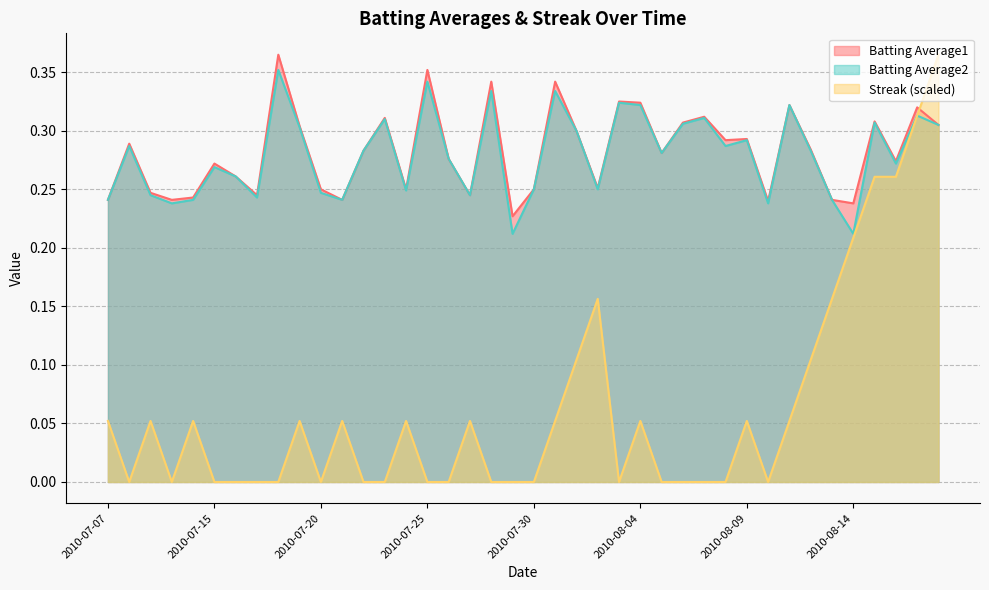

How many interior local peaks does the Batting Average2 series have?

13